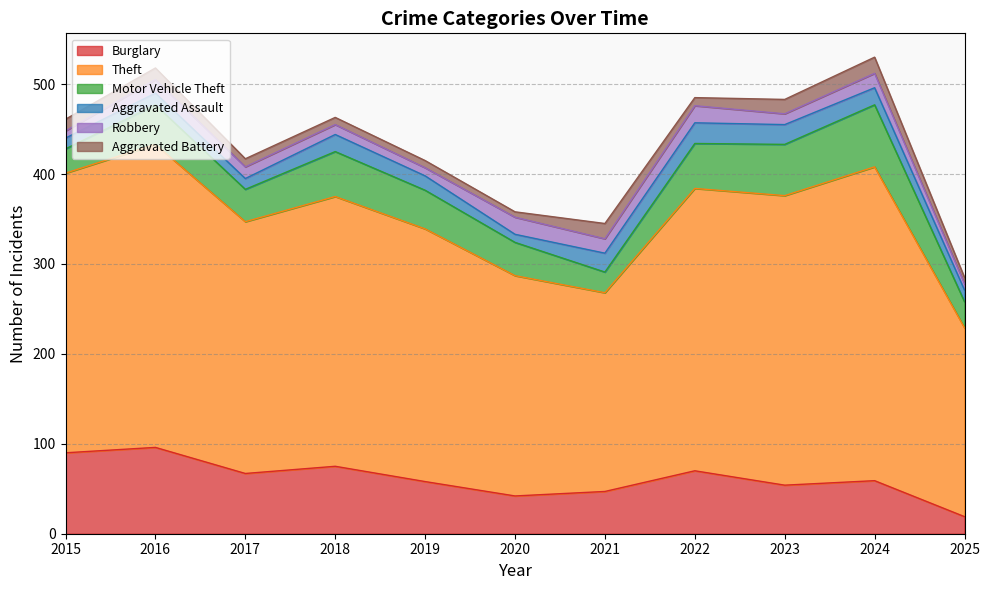

How many values in the Motor Vehicle Theft series exceed 43?

5